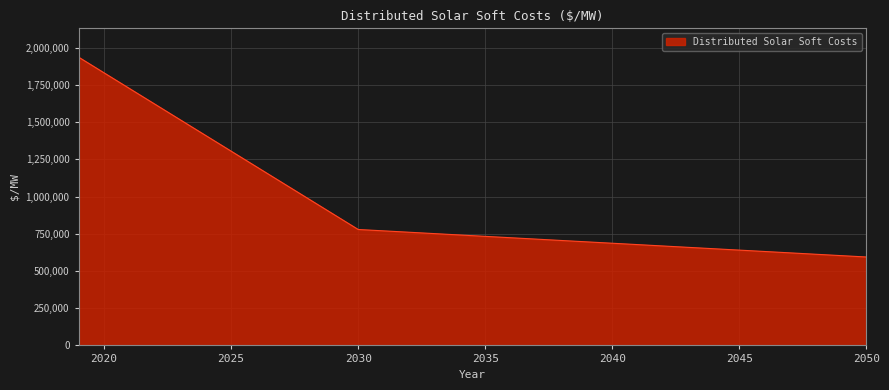

What is the maximum value shown in the chart?

1936863.6